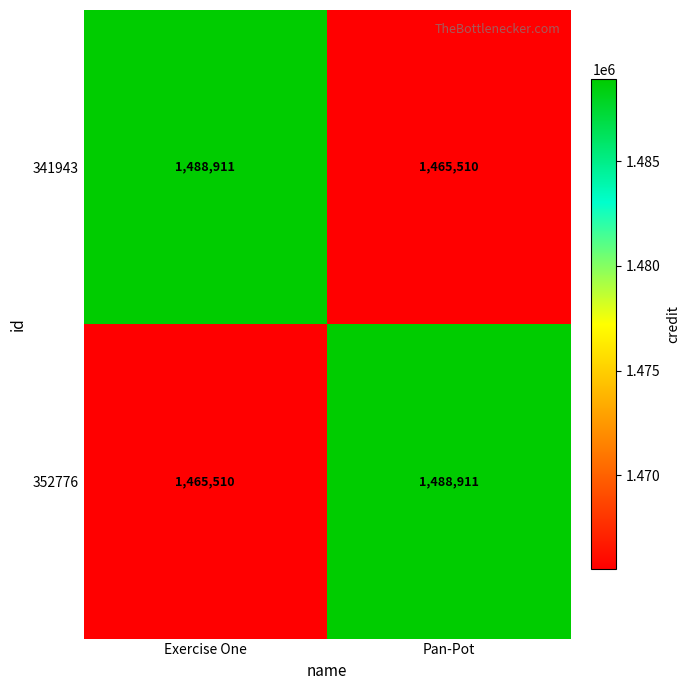

At how many categories does at least one series exceed 1466573?

2